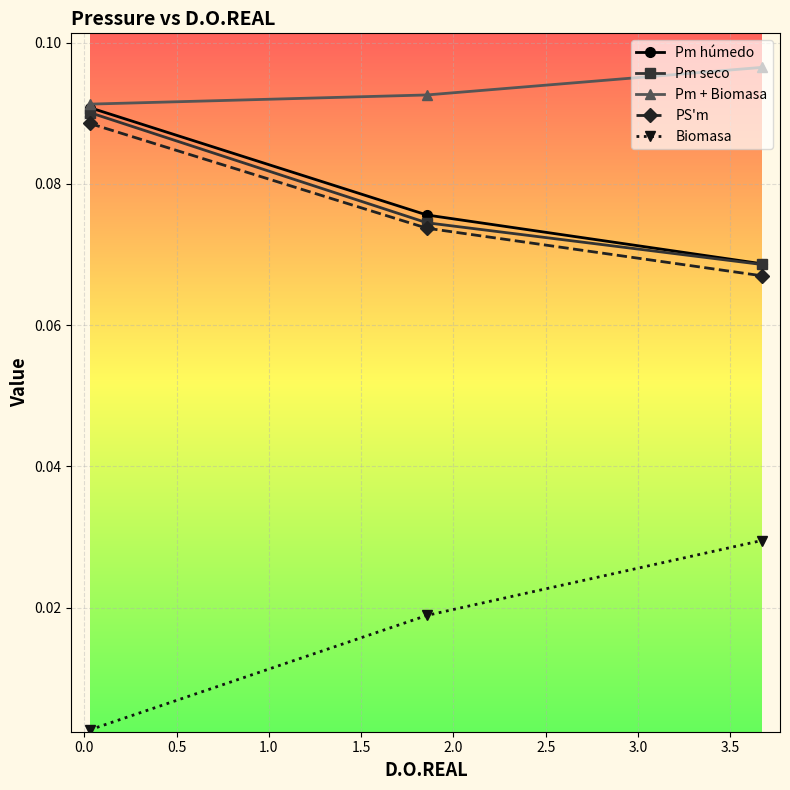

What are all the series names shown in the legend?

Pm húmedo, Pm seco, Pm + Biomasa, PS'm, Biomasa